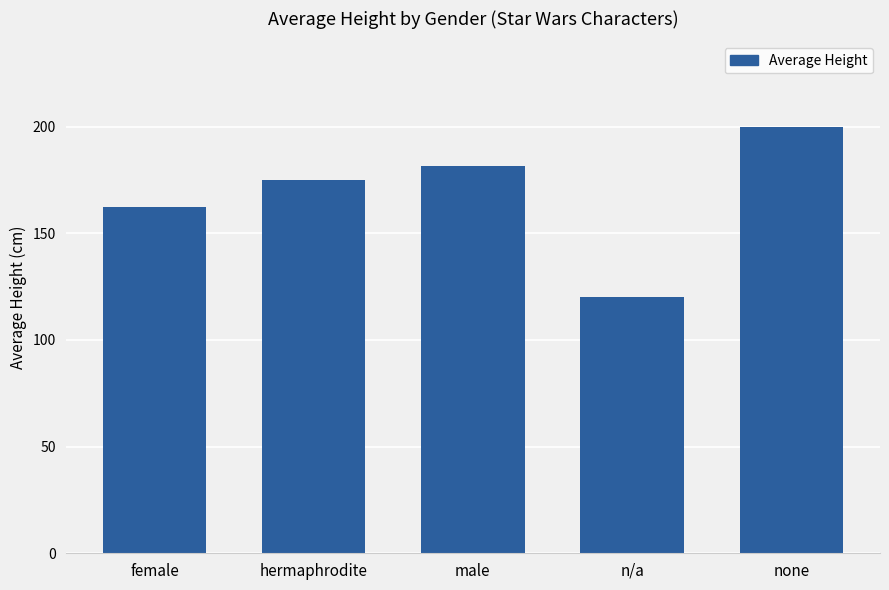

True or false: the data shows 175.0 at hermaphrodite.

True